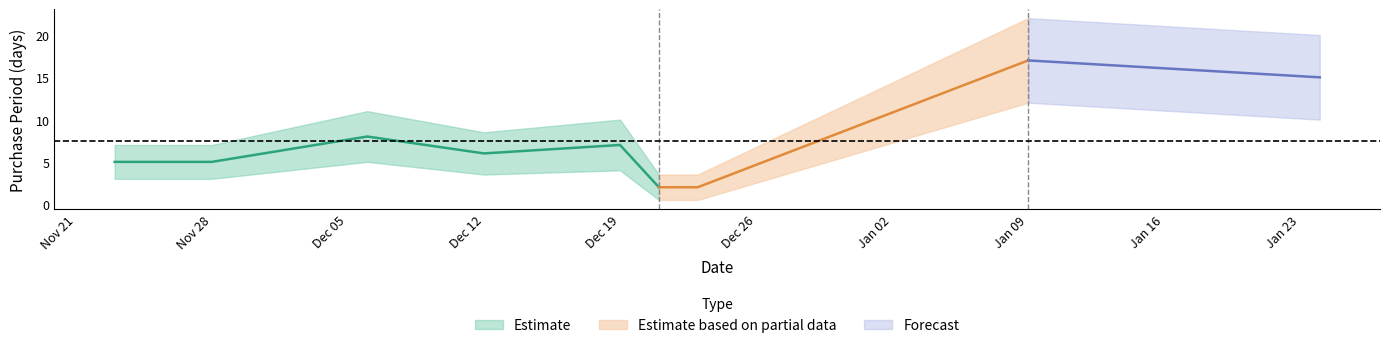

Is this an area chart (filled region under the line)?

No